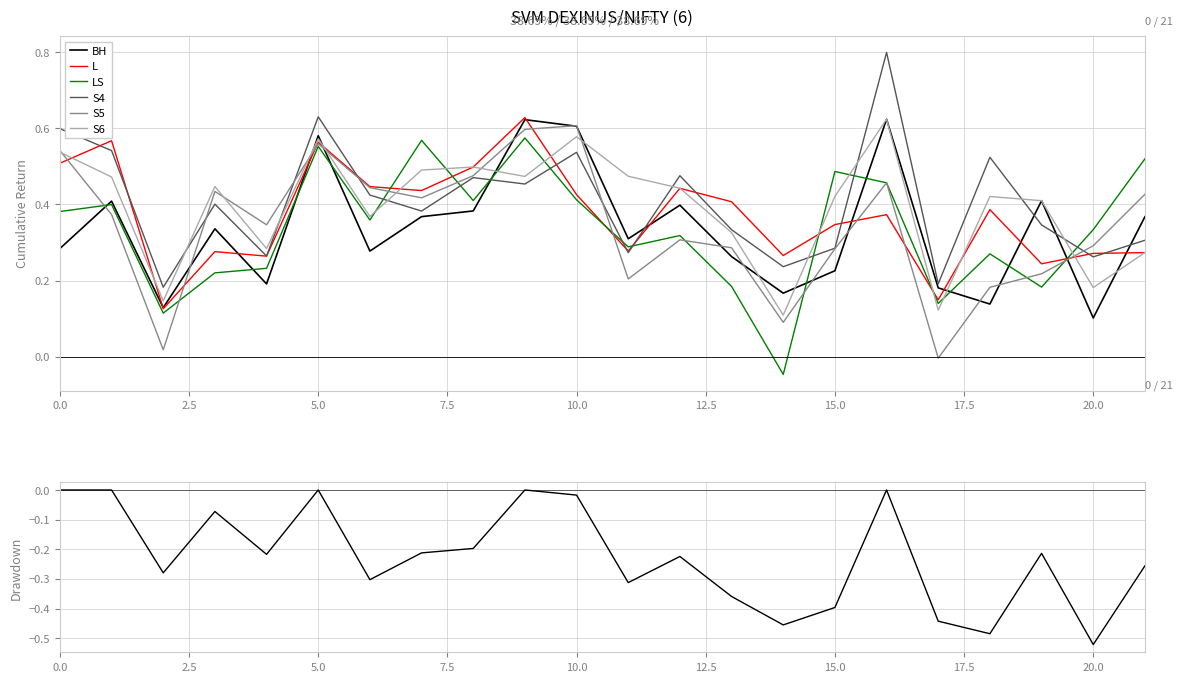

Is it true that S5 equals 0.9 at 0.0?

False